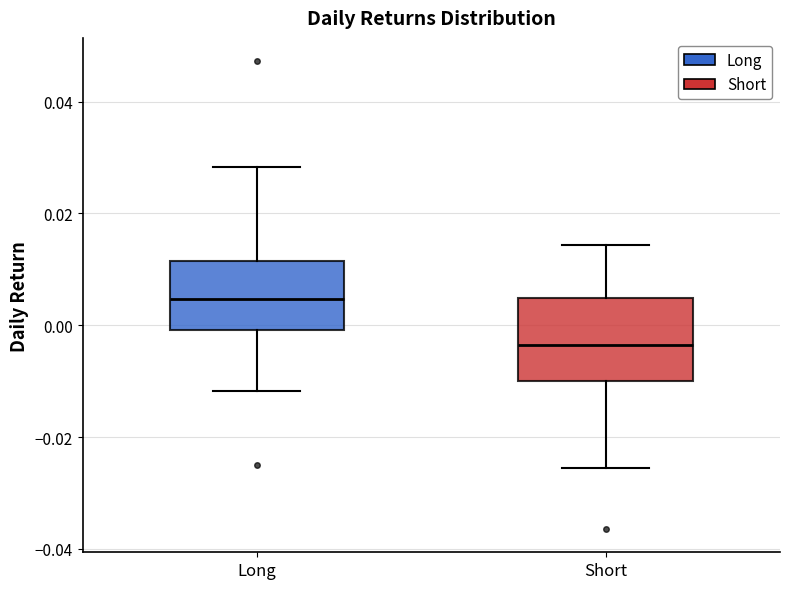

Which box's median line is the highest?

Long